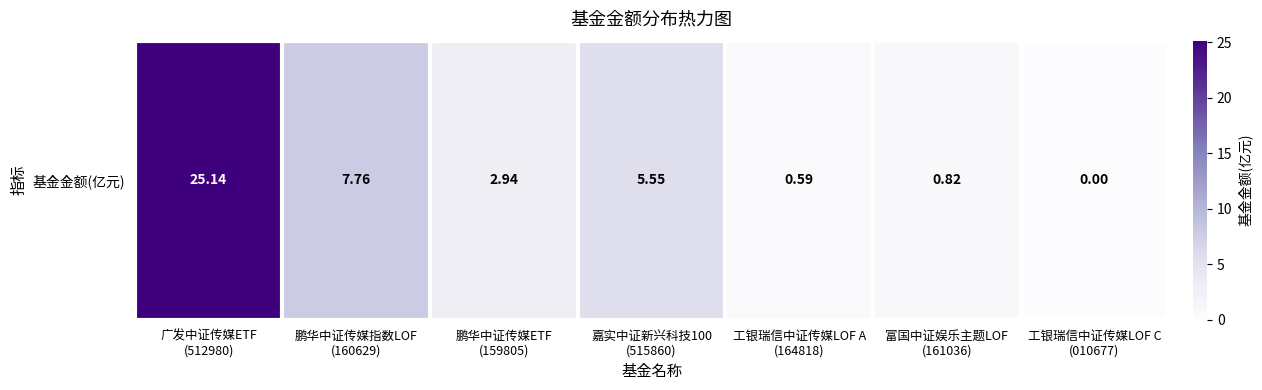

Between 工银瑞信中证传媒LOF A
(164818) and 广发中证传媒ETF
(512980), which is larger?

广发中证传媒ETF
(512980)